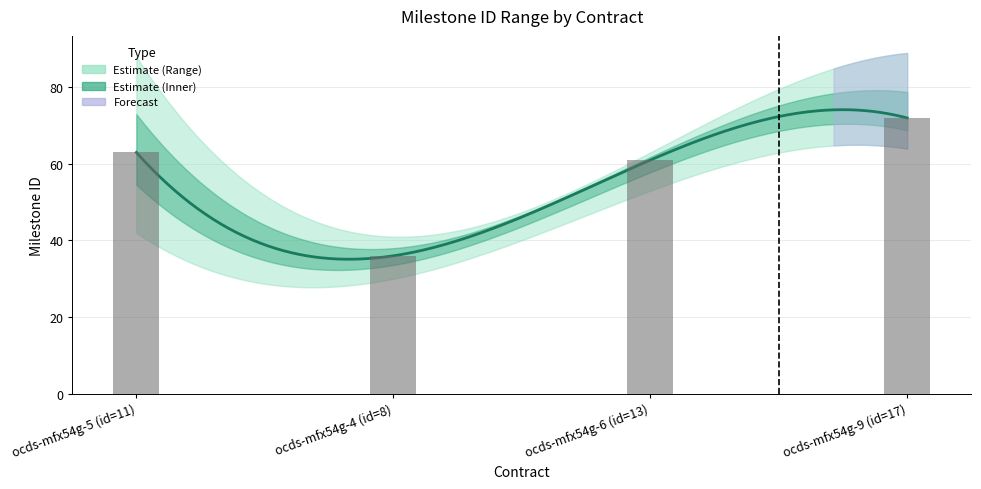

Where is Mean Milestone ID nearest to the value 54?

ocds-mfx54g-6 (id=13)